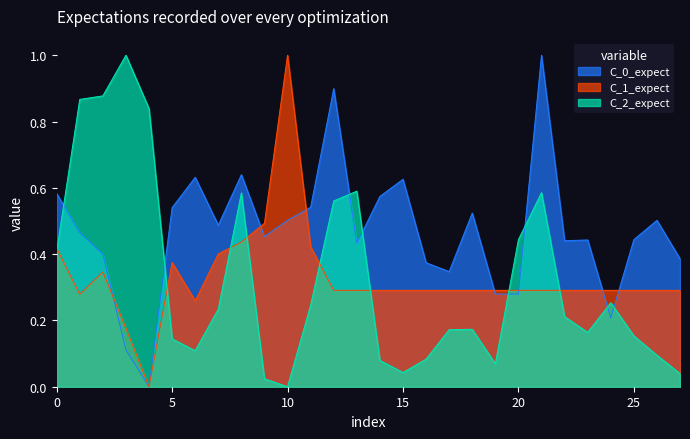

Where is ztfr_flux_norm nearest to the value 0?

4